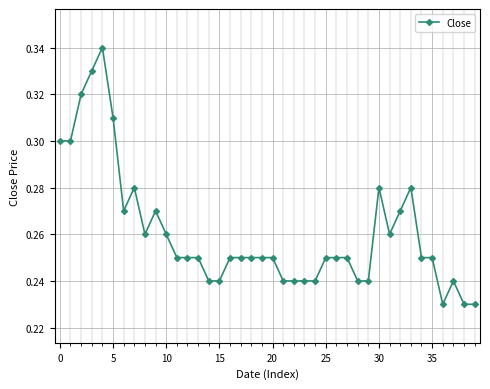

Count the values in the range 0 to 1.

40